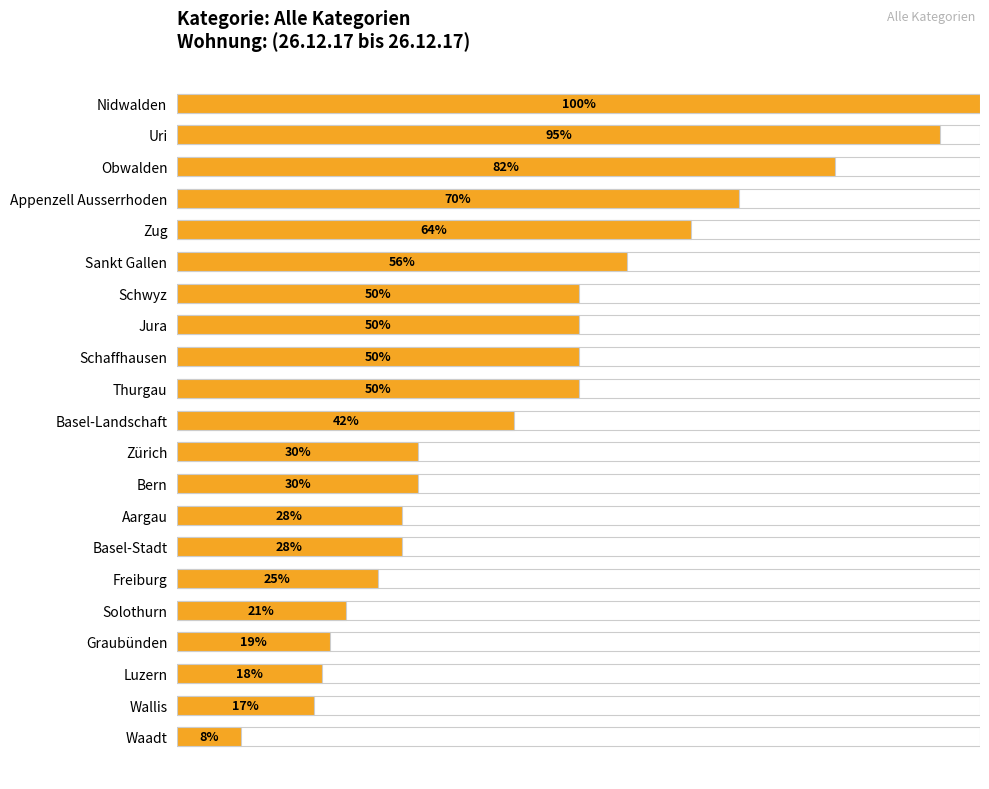

Which has a higher value, Zürich or Bern?

Zürich